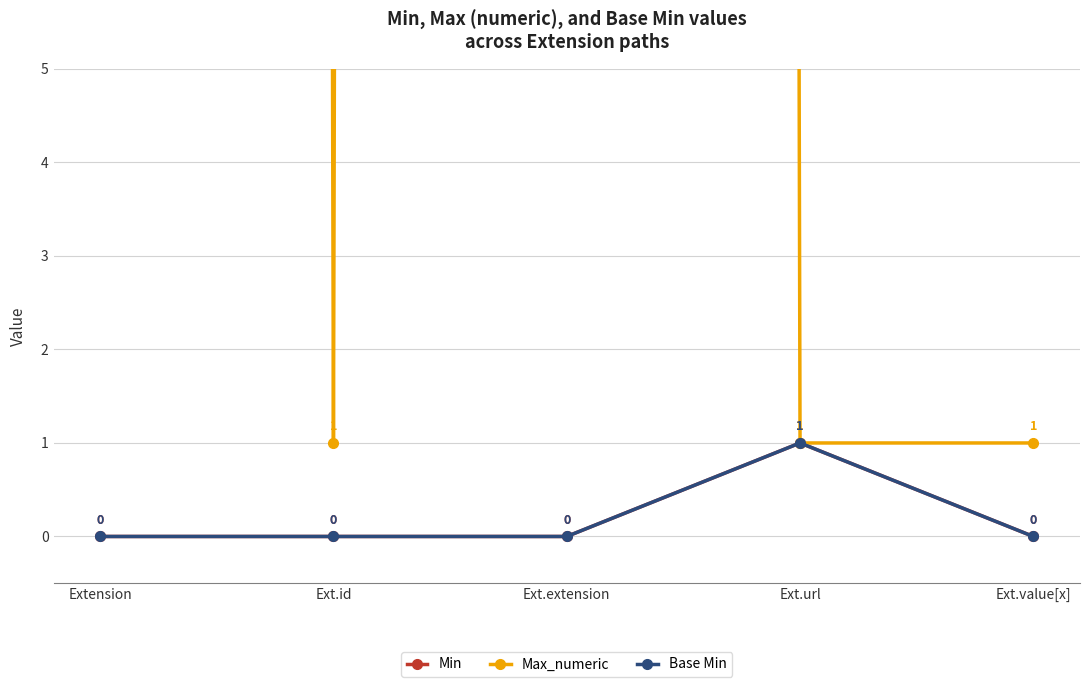

Between Ext.id and Ext.url, which is larger?

Ext.url